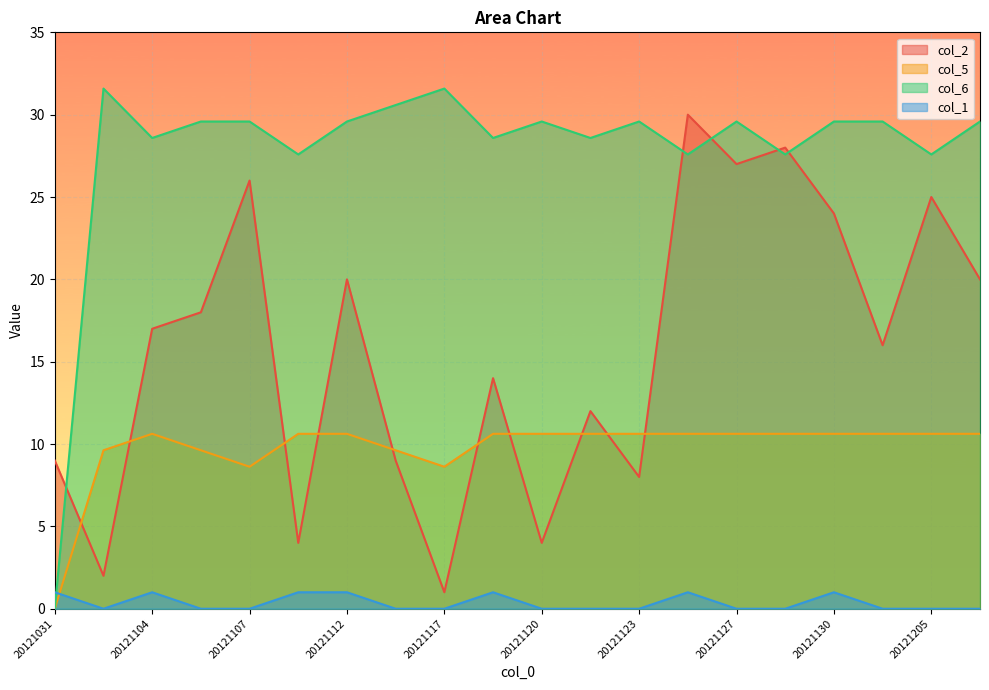

How many values in col_5 are above zero?

19